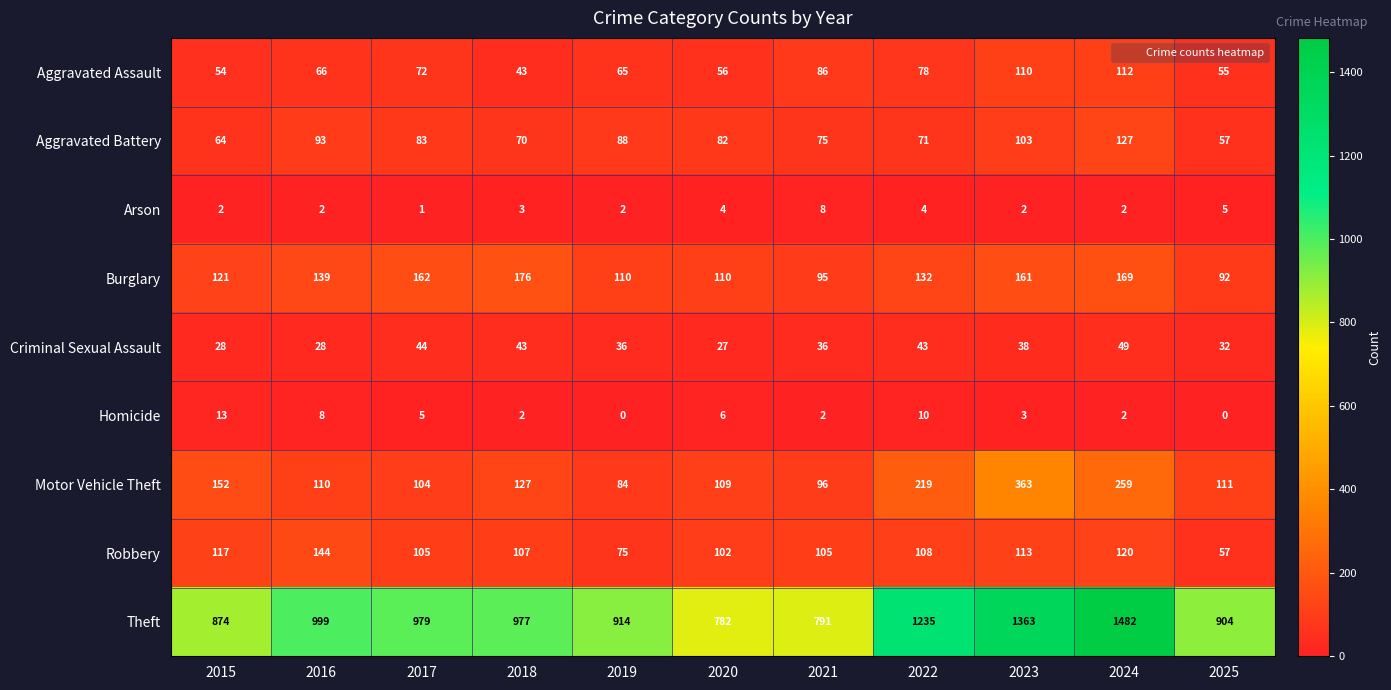

At which label does Aggravated Assault reach its minimum?

2018